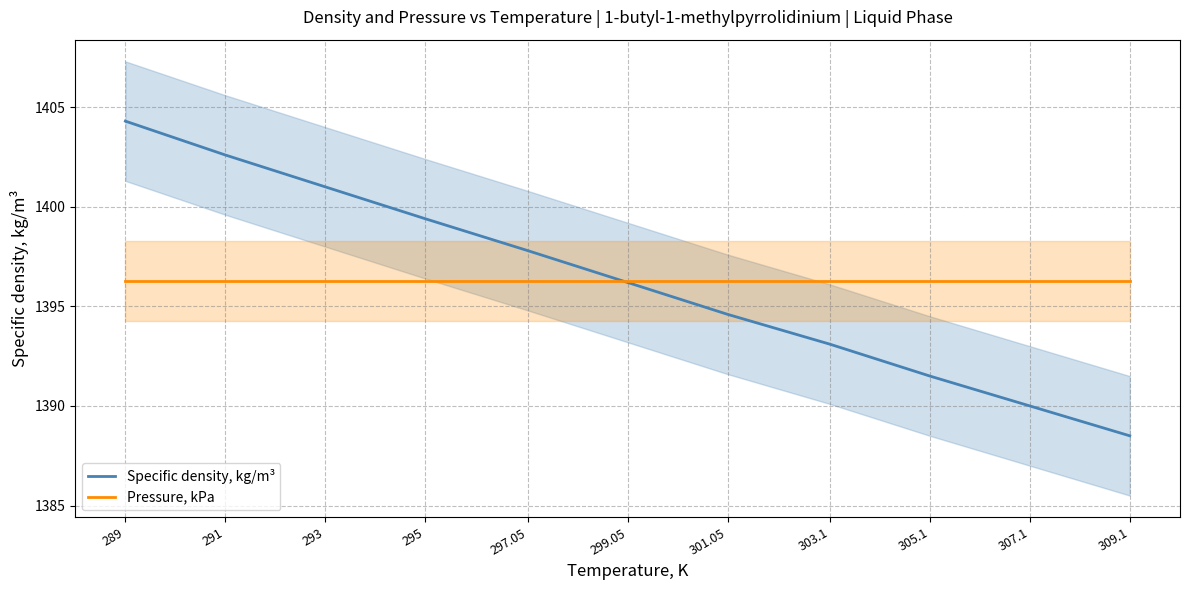

At 291, list the series in order from largest to smallest.

Specific density, kg/m³, Pressure, kPa